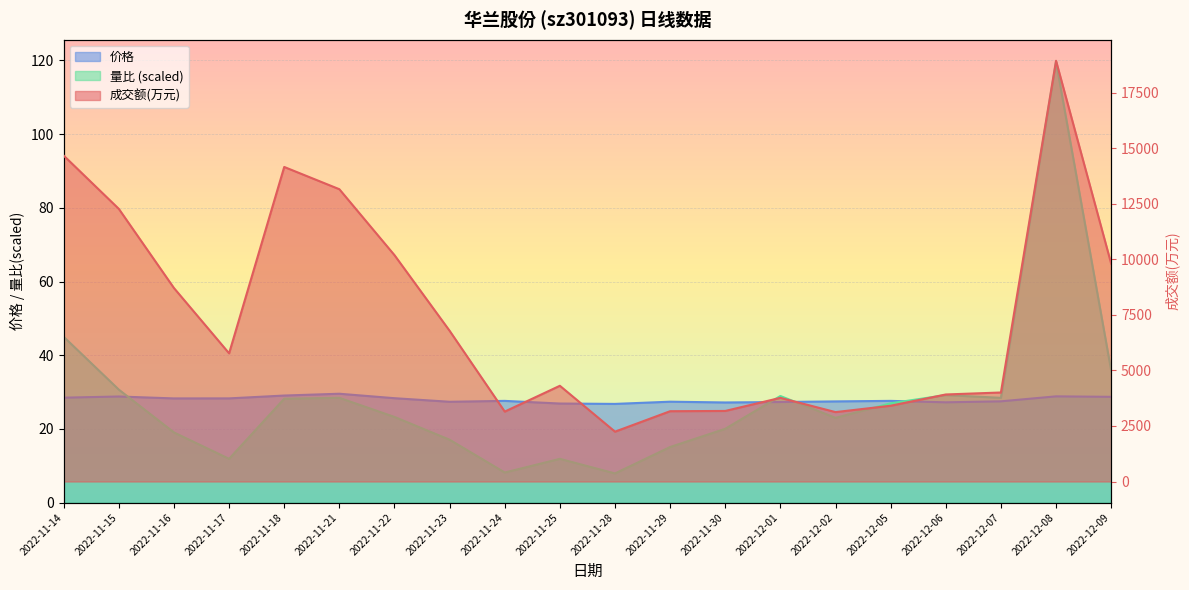

Which has a higher value, 2022-11-16 or 2022-11-28?

2022-11-16